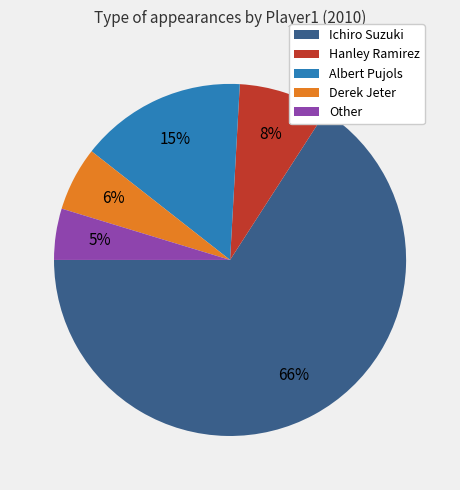

The Albert Pujols slice represents 15% of the pie. True or false?

True